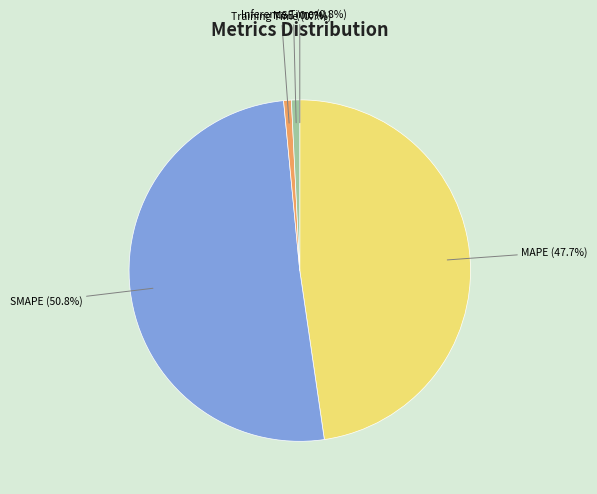

Is there any slice that represents more than half of the pie?

Yes